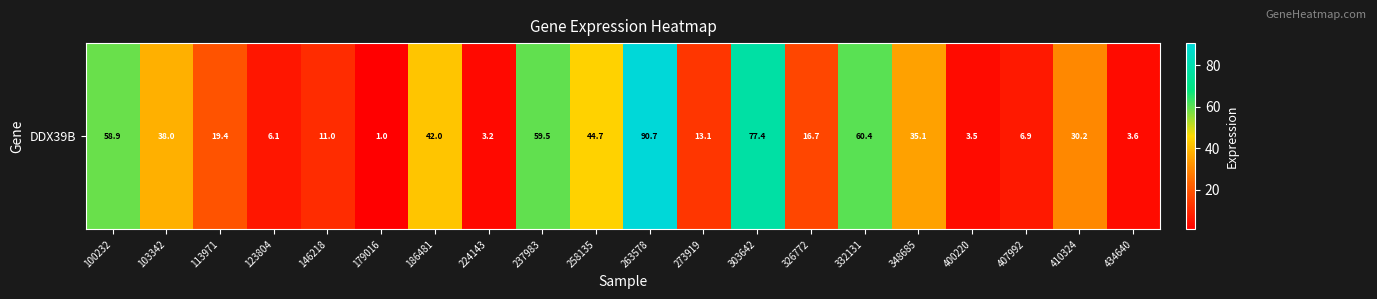

What value does the data have at 410324?

30.2